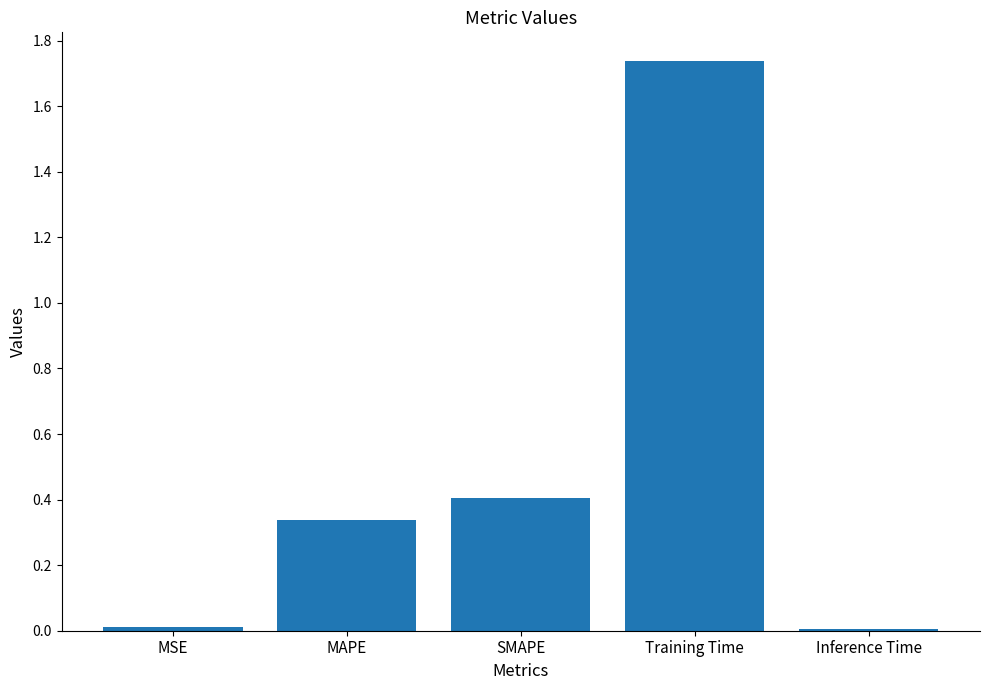

Which label corresponds to the largest value in the chart?

Training Time